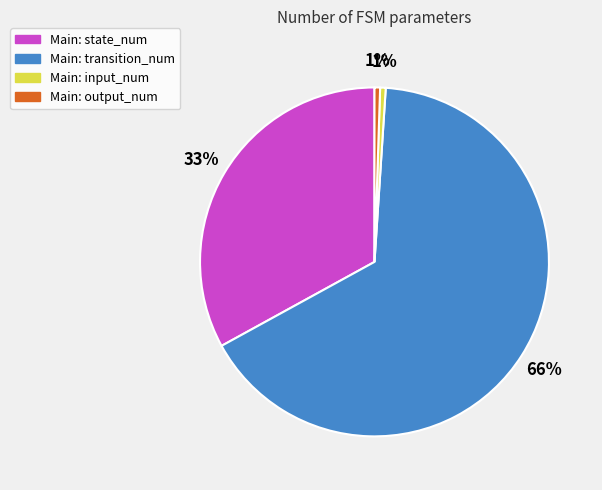

To the nearest percent, what is the average slice percentage?

25%